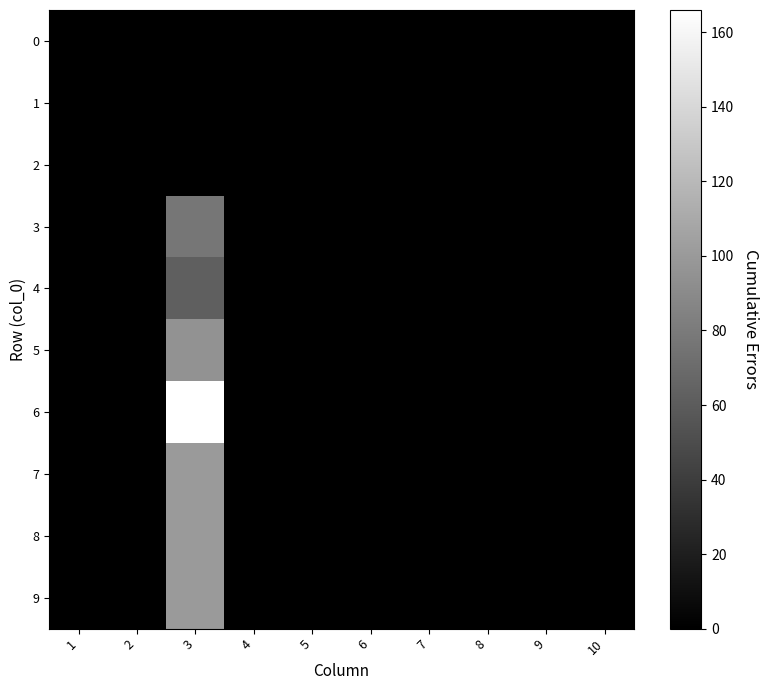

Reading left to right, what are all the values shown in this chart?

0: 1=0	2=0	3=0	4=0	5=0	6=0	7=0	8=0	9=0	10=0
1: 1=0	2=0	3=0	4=0	5=0	6=0	7=0	8=0	9=0	10=0
2: 1=0	2=0	3=0	4=0	5=0	6=0	7=0	8=0	9=0	10=0
3: 1=0	2=0	3=77	4=0	5=0	6=0	7=0	8=0	9=0	10=0
4: 1=0	2=0	3=62	4=0	5=0	6=0	7=0	8=0	9=0	10=0
5: 1=0	2=0	3=95	4=0	5=0	6=0	7=0	8=0	9=0	10=0
6: 1=0	2=0	3=166	4=0	5=0	6=0	7=0	8=0	9=0	10=0
7: 1=0	2=0	3=100	4=0	5=0	6=0	7=0	8=0	9=0	10=0
8: 1=0	2=0	3=100	4=0	5=0	6=0	7=0	8=0	9=0	10=0
9: 1=0	2=0	3=100	4=0	5=0	6=0	7=0	8=0	9=0	10=0